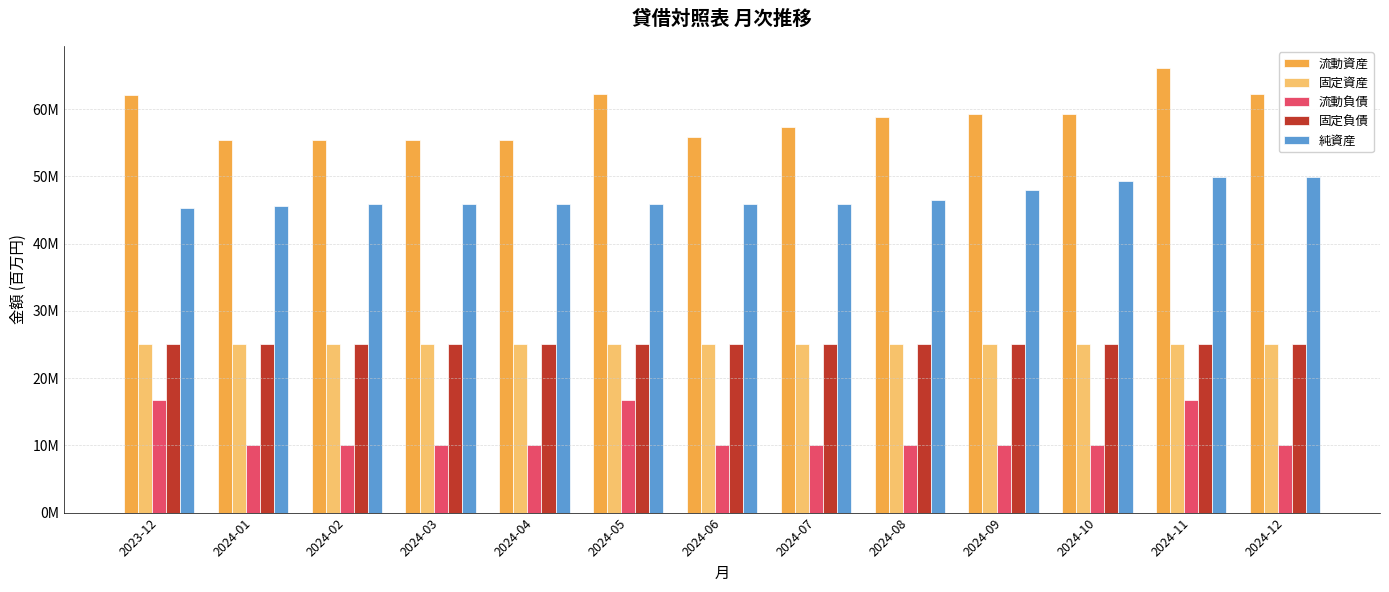

Are the bars grouped side by side (vs. stacked)?

Yes